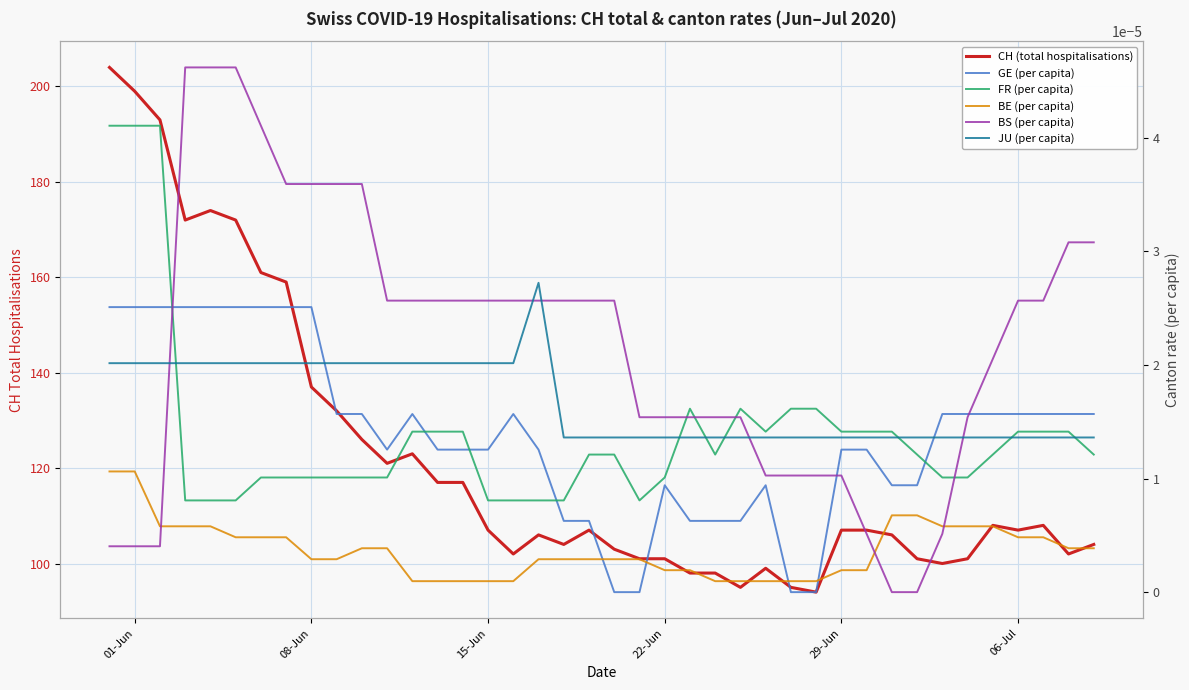

Is the value of BE (per capita) at 11 greater than the value of BS (per capita) at 8?

No